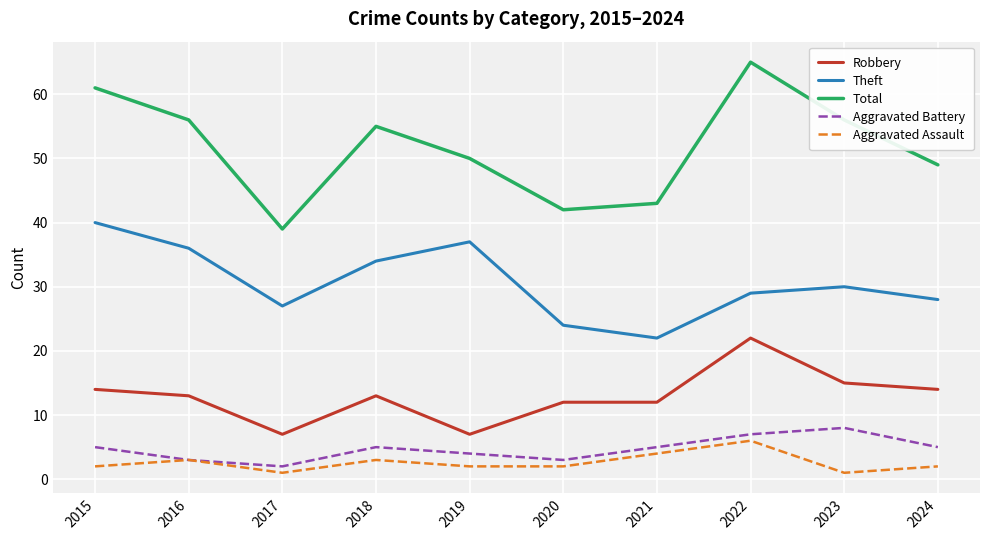

What is the difference between the second highest and minimum values in the Theft series?

15